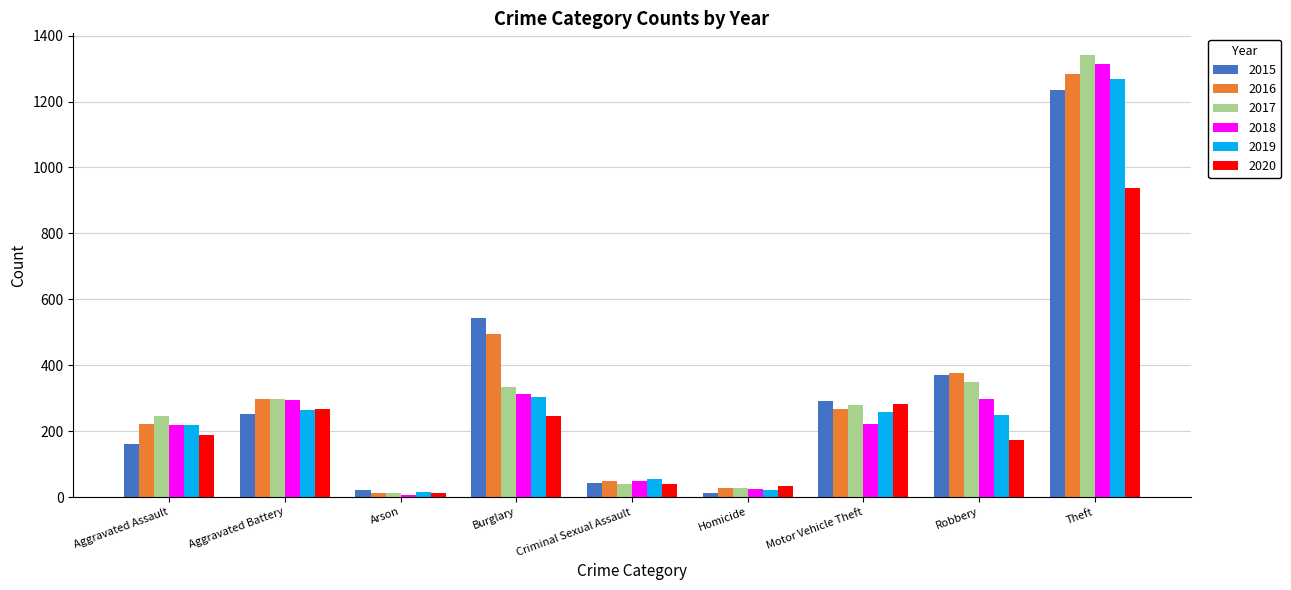

What position from the right is Burglary?

6